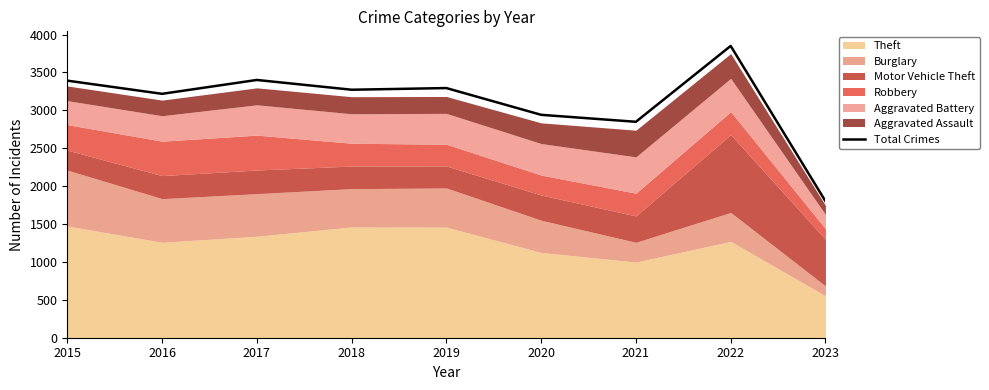

How many data points are above 3272?

4